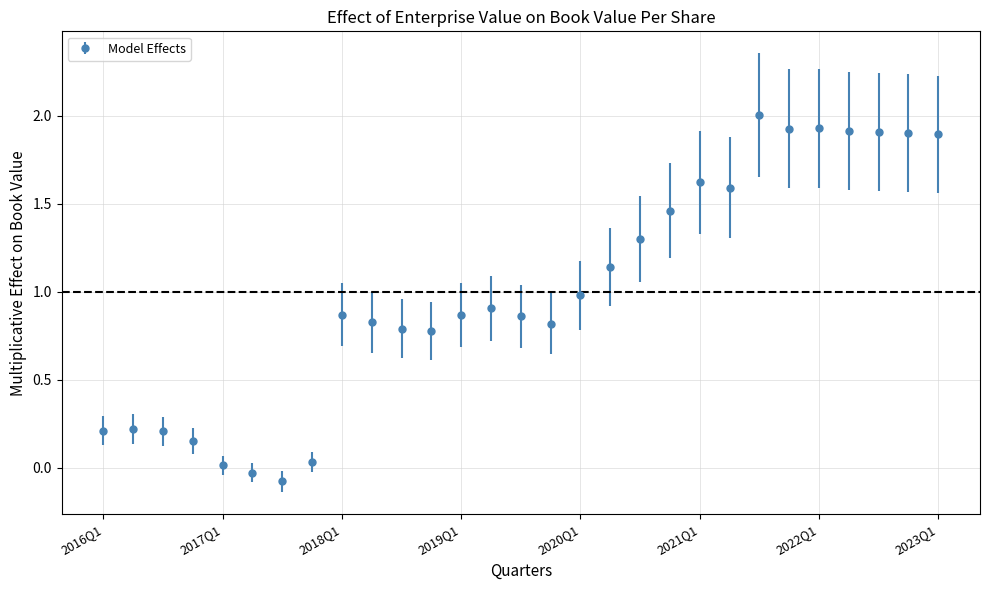

What is the difference between the maximum and minimum values?

2.1